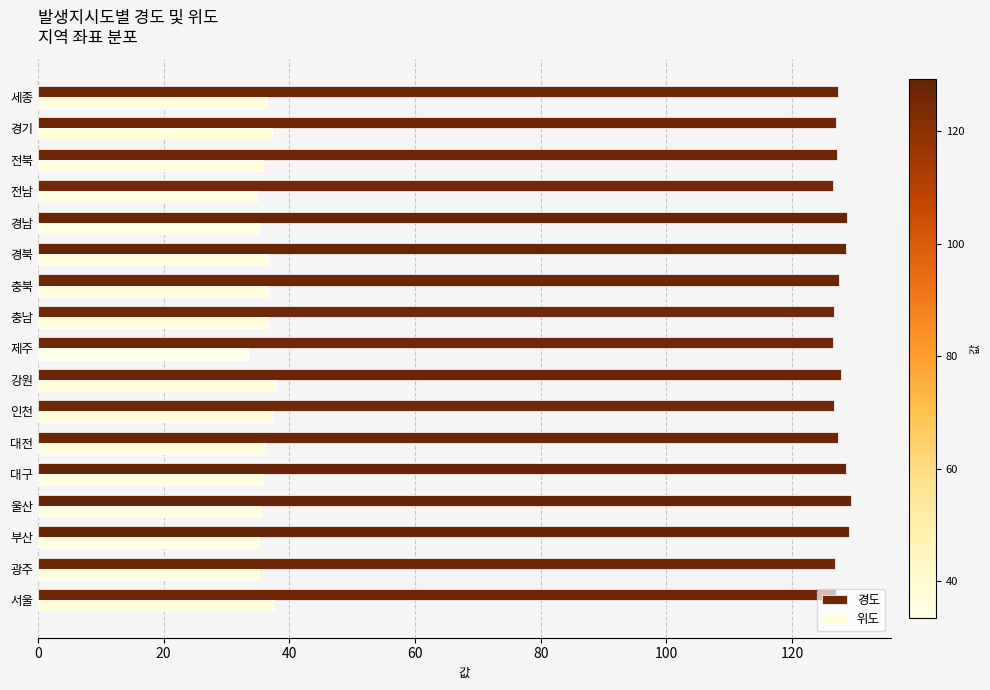

What is the maximum value for 위도?

37.9